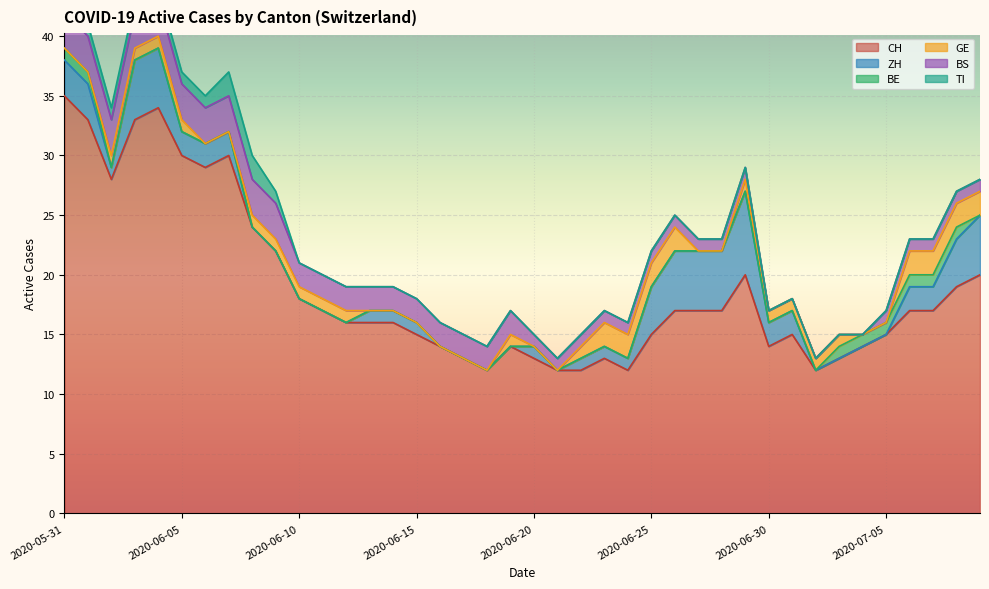

At which category does CH reach its first local peak?

4